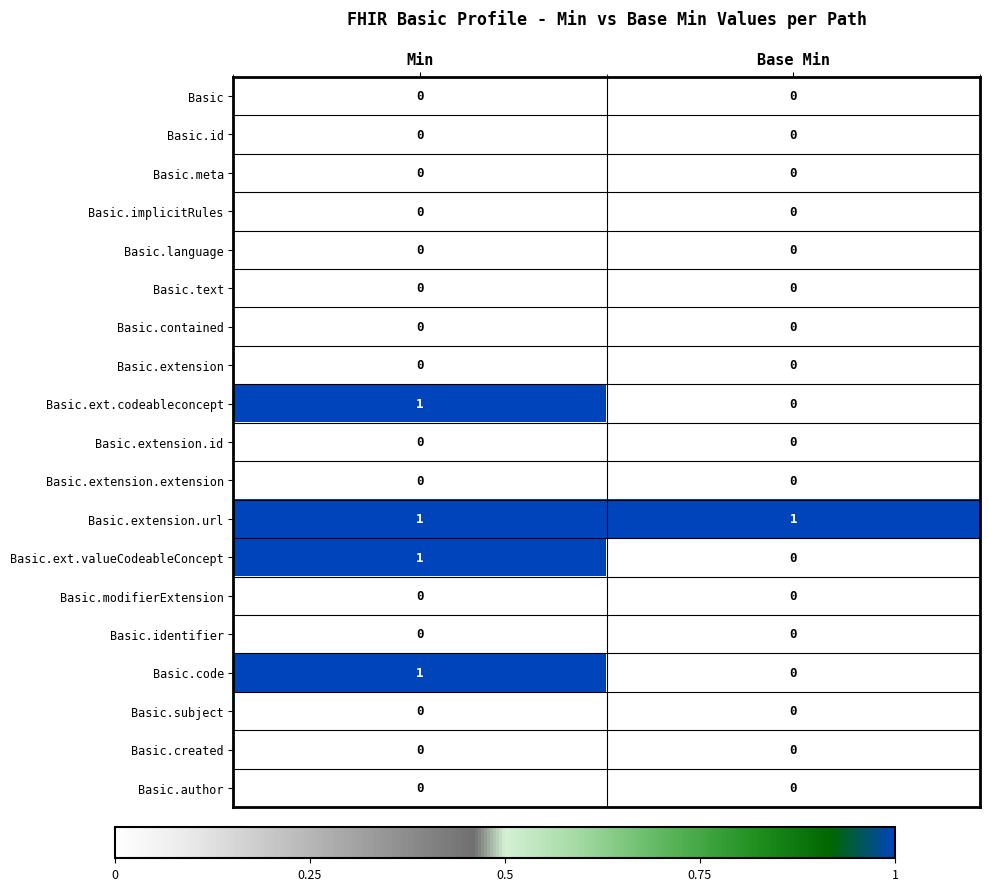

Which series has the largest total across all categories?

Basic.extension.url